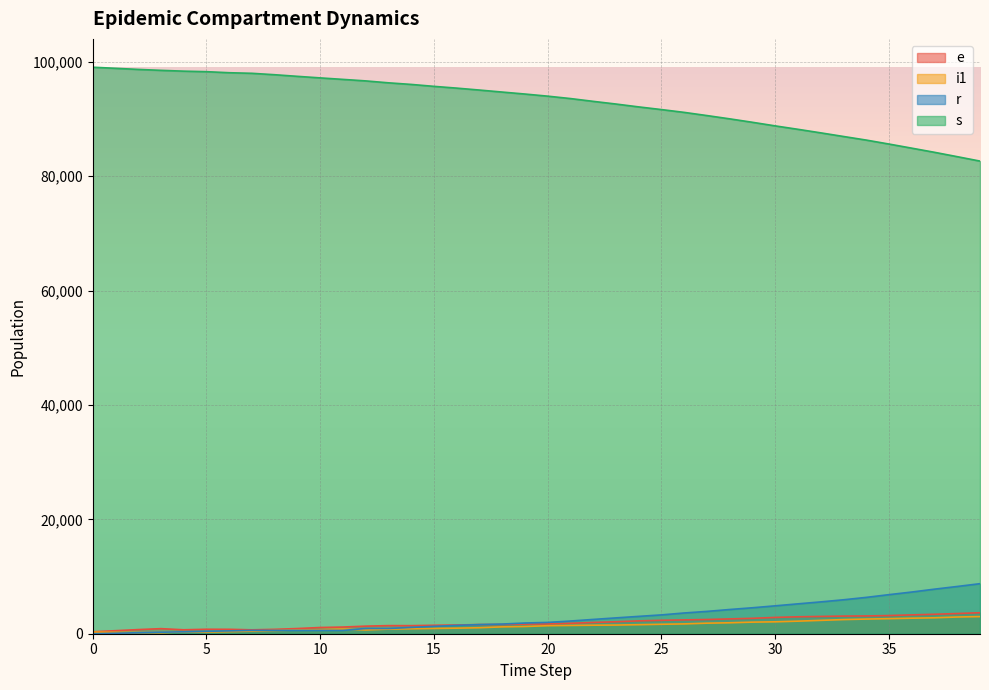

How many lines are shown in the chart?

4